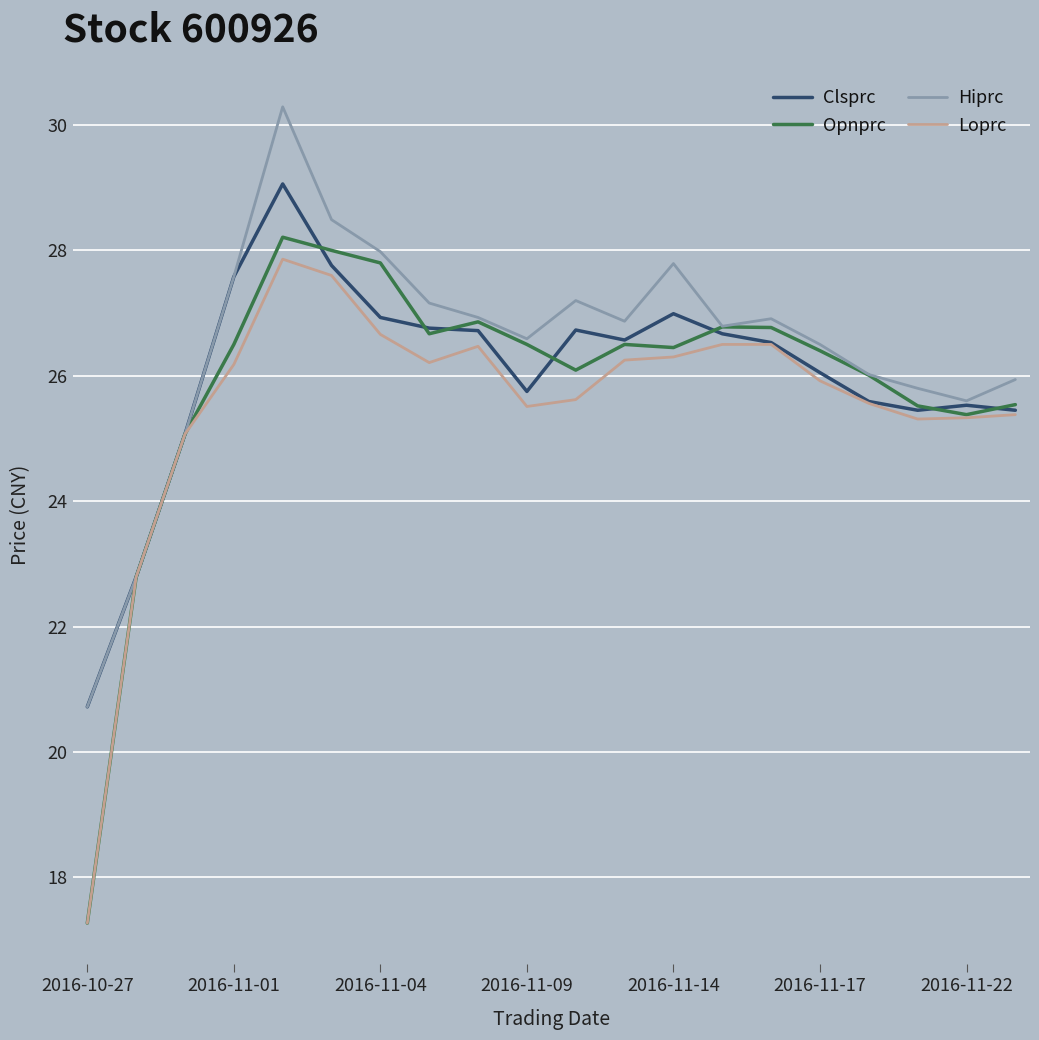

Which series has the largest range (max minus min)?

Opnprc